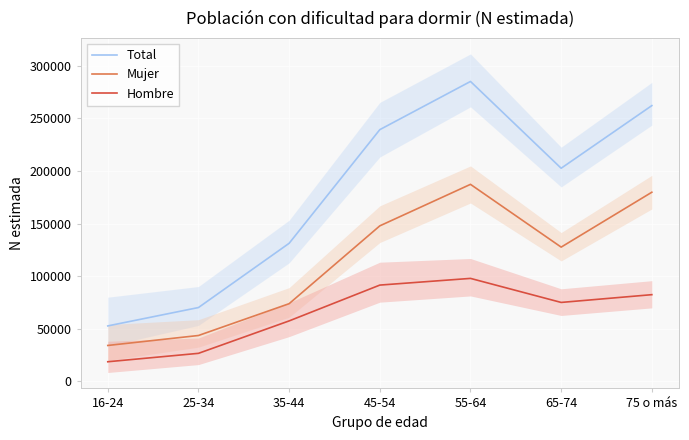

How many lines are shown in the chart?

3